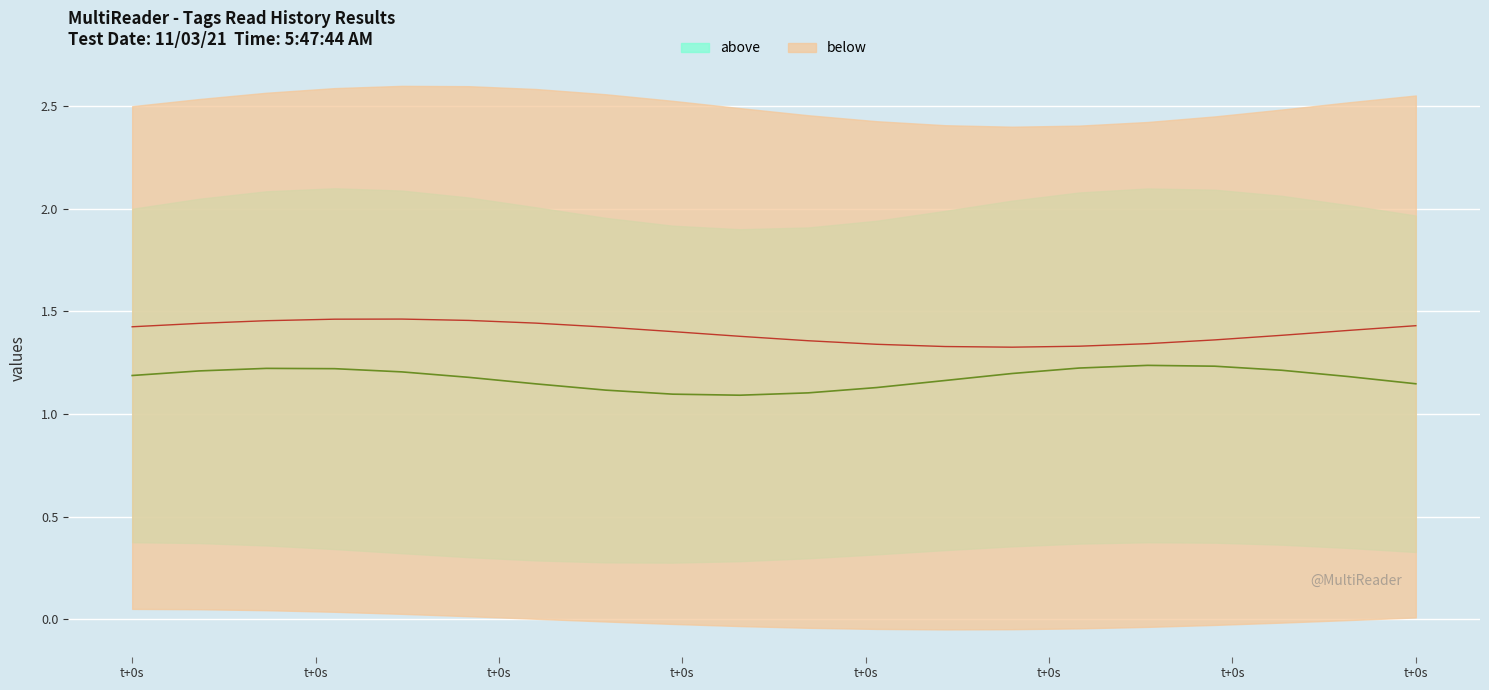

What is the maximum value for below?

1.5